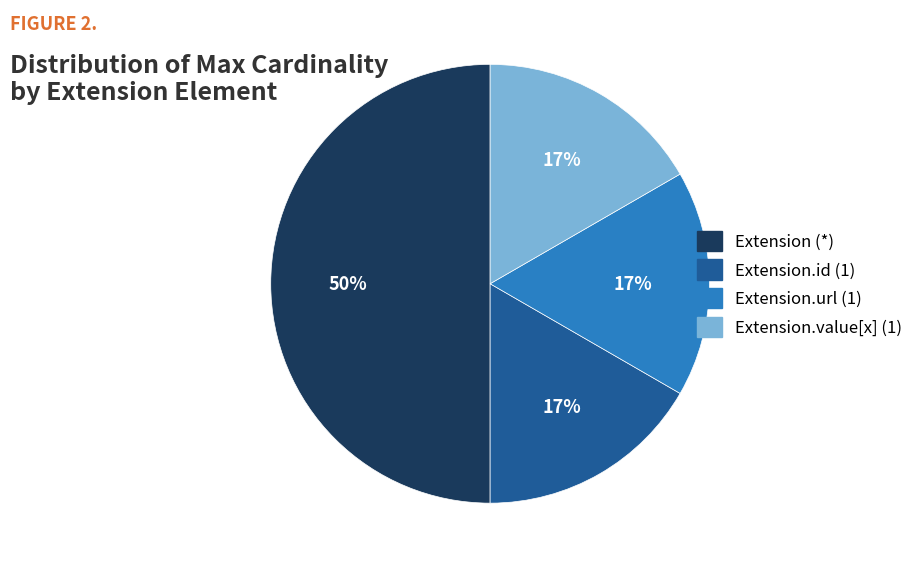

To the nearest percent, what is the difference between the largest and smallest slice percentages?

33%